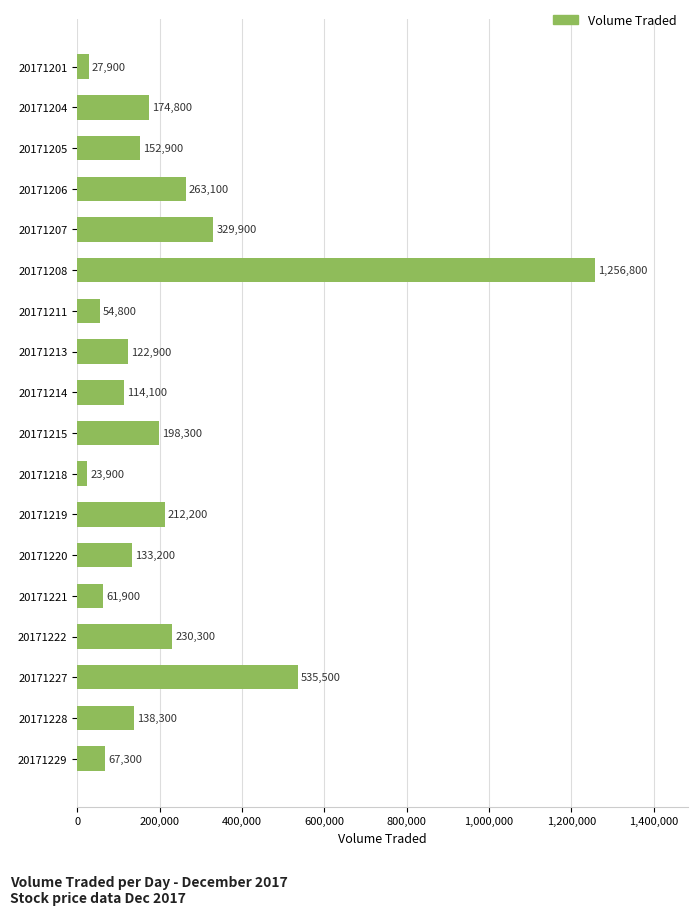

What is the value of the 18th bar from the top?

67300